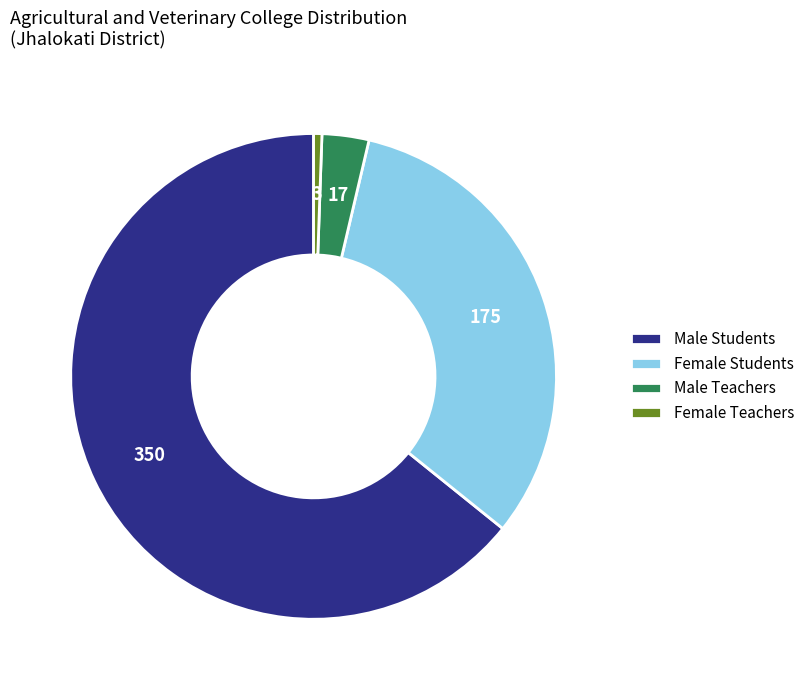

Which category has the smallest portion of the pie?

Female Teachers